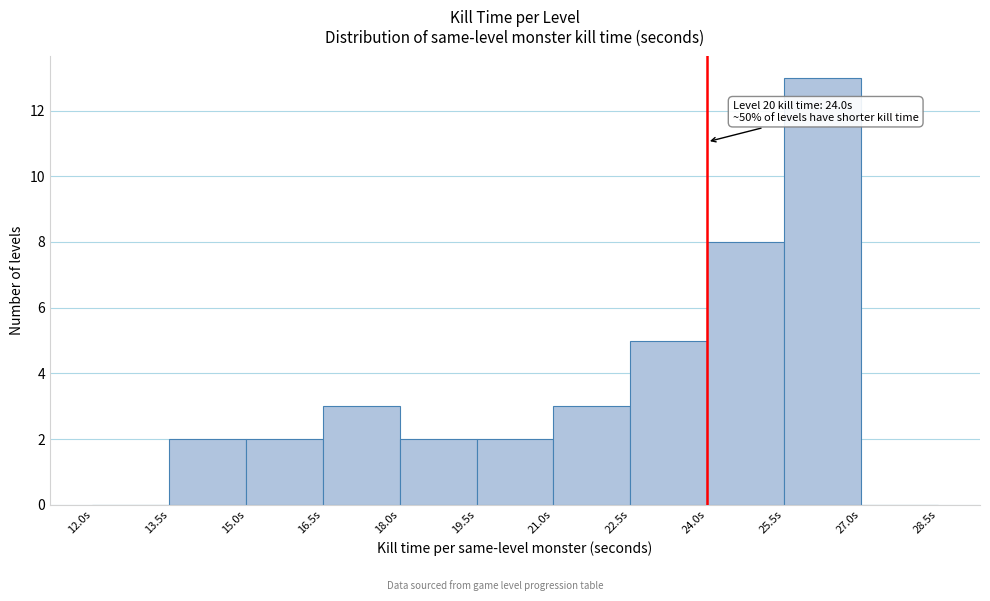

Which range on the x-axis has the tallest bar?

25.5 to 27.0